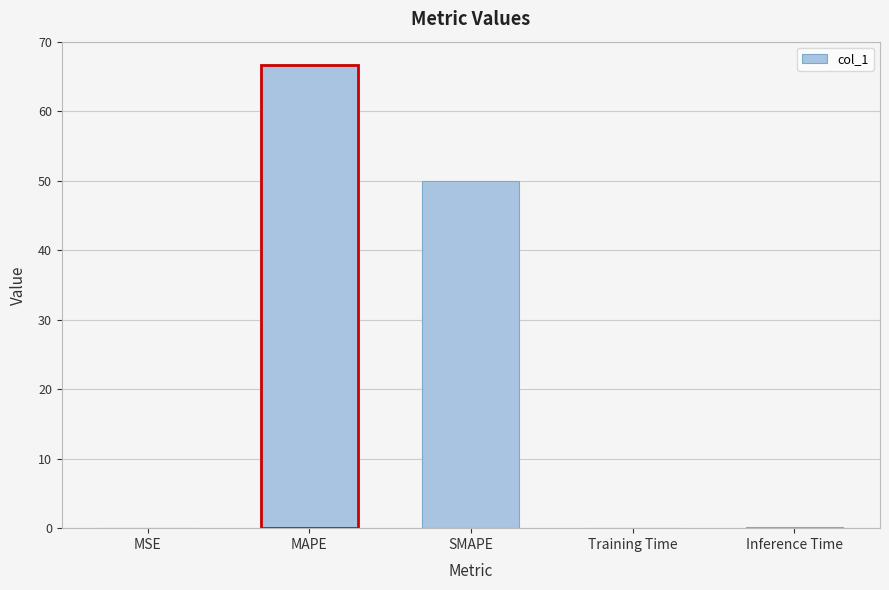

At which category does the chart reach its peak across all series?

MAPE